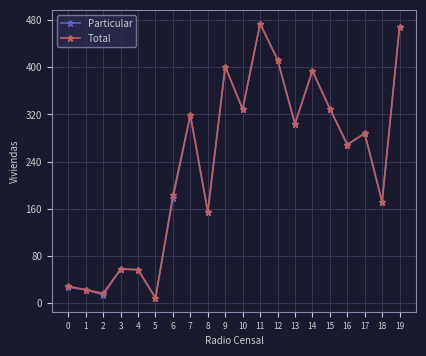

What are all the series names shown in the legend?

Particular, Total